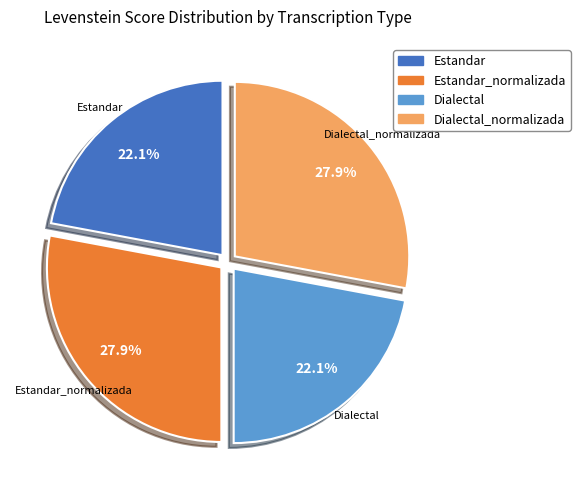

Is it true that Dialectal is 10% of the pie?

False